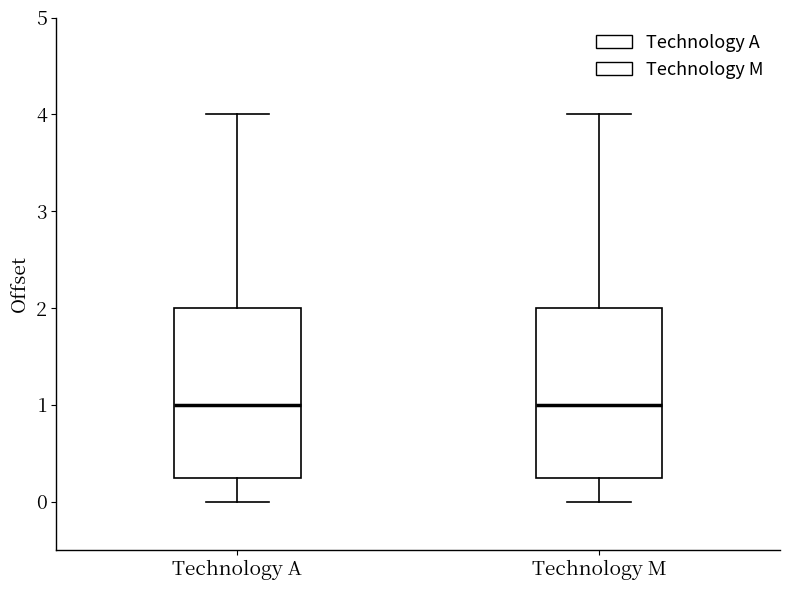

Reading left to right, read every box against the y-axis: the position of its median line, the range the box covers, and the ends of its whiskers. The values are not printed on the chart, so give them approximately, as read against the axis.

Technology A: median 1.0, box 0.3 to 2.0, whiskers 0.0 to 4.0
Technology M: median 1.0, box 0.3 to 2.0, whiskers 0.0 to 4.0